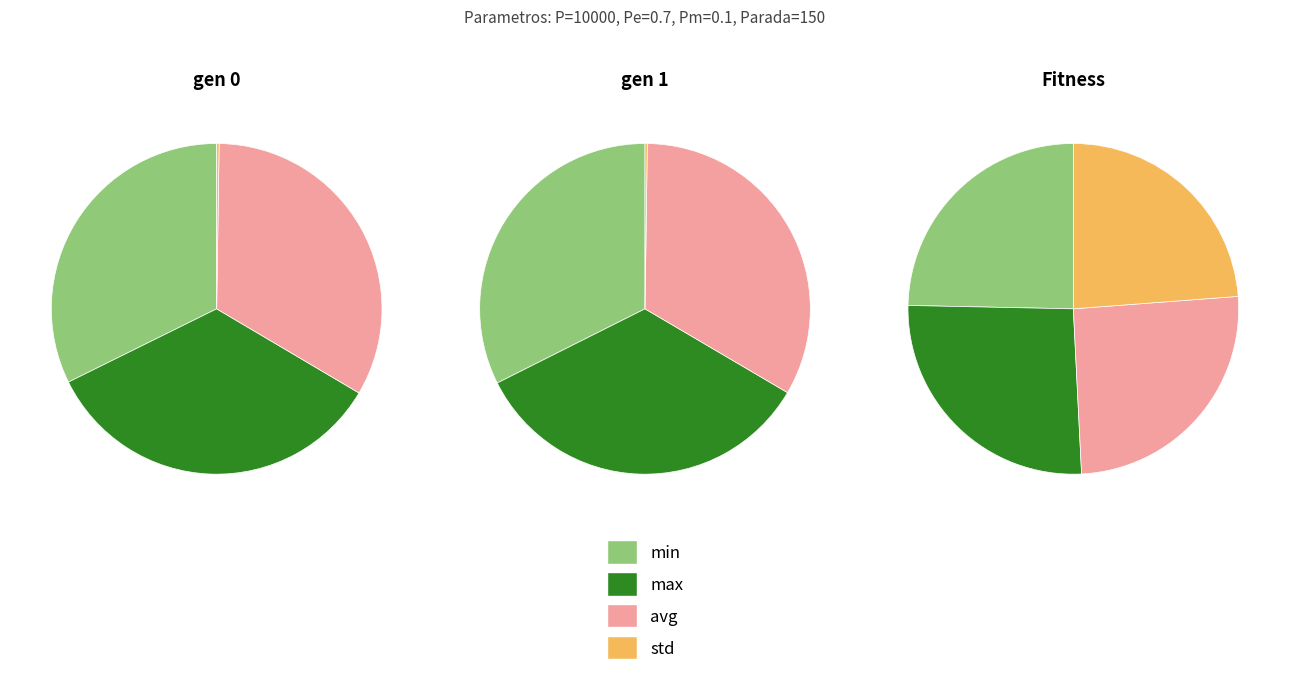

Between gen 0 and gen 1, which series saw the biggest shift?

max